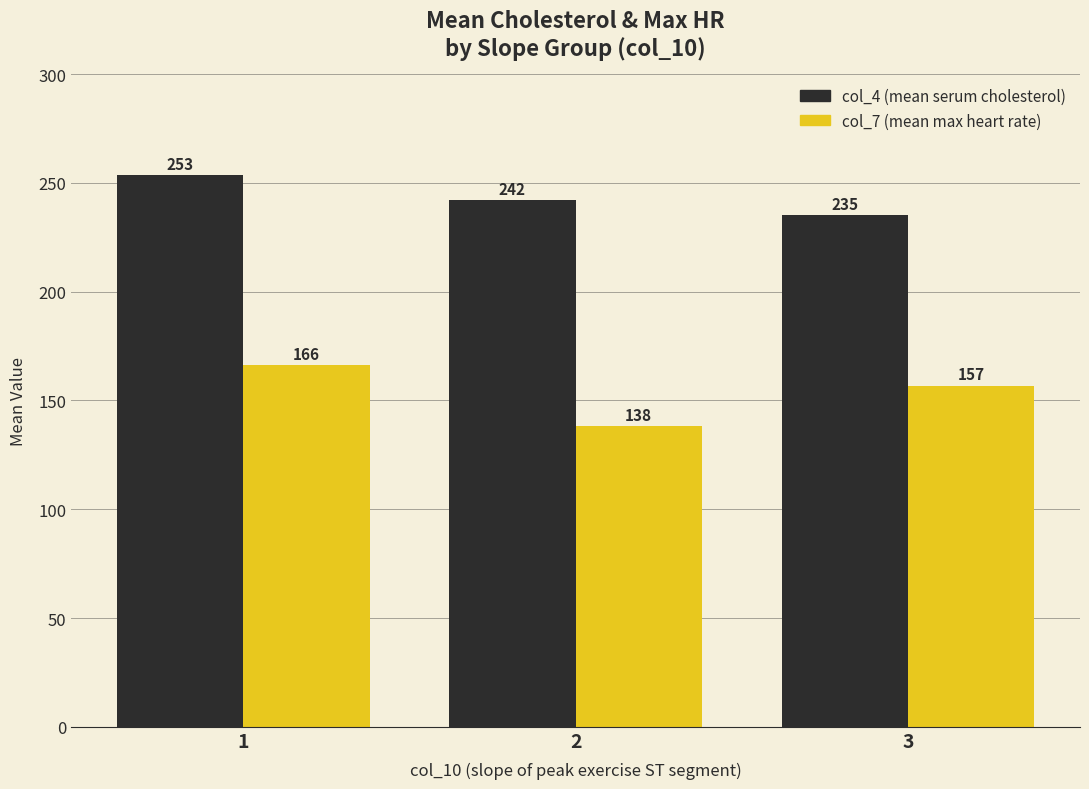

What is the difference between the maximum and minimum values in the col_7 (mean max heart rate) series?

28.3